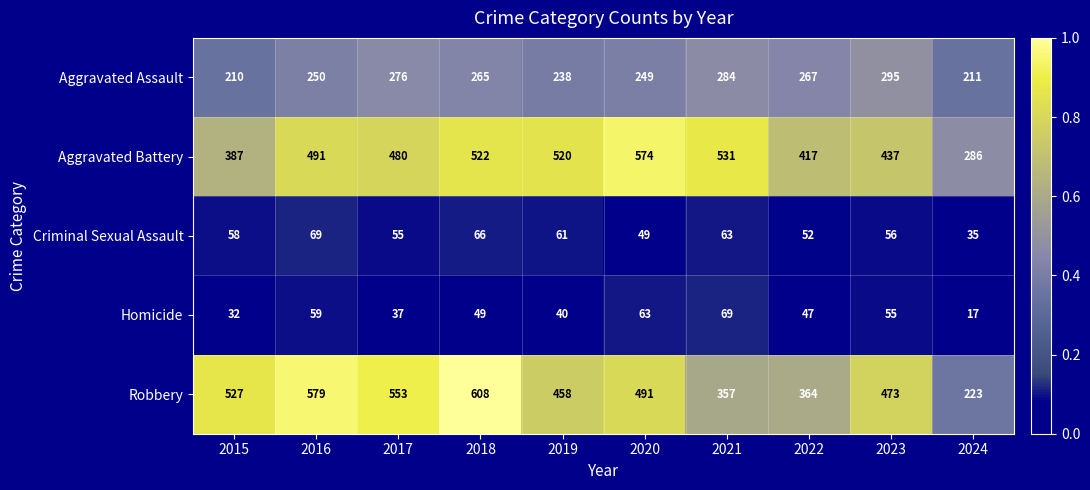

Read the Aggravated Battery value at 2022, to the nearest 10.

420